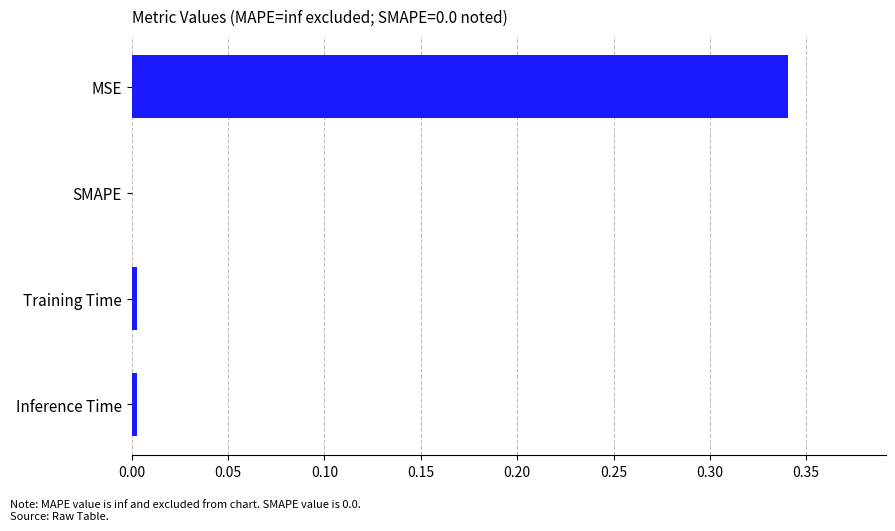

At which category does the chart reach its peak across all series?

MSE